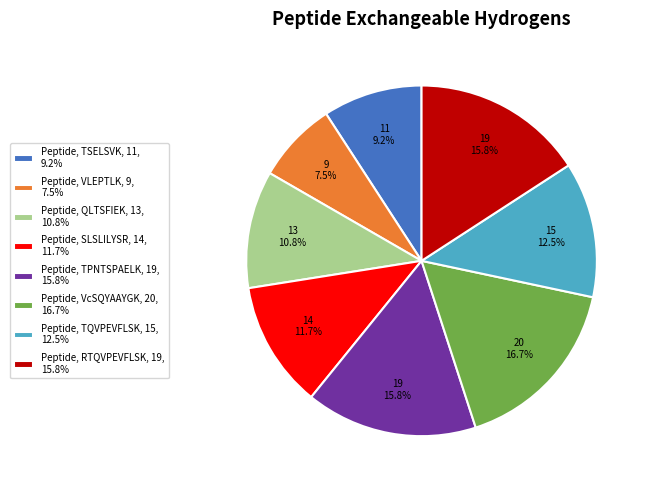

What percentage do Peptide, QLTSFIEK, 13, 10.8% and Peptide, VcSQYAAYGK, 20, 16.7% together represent?

27.5%